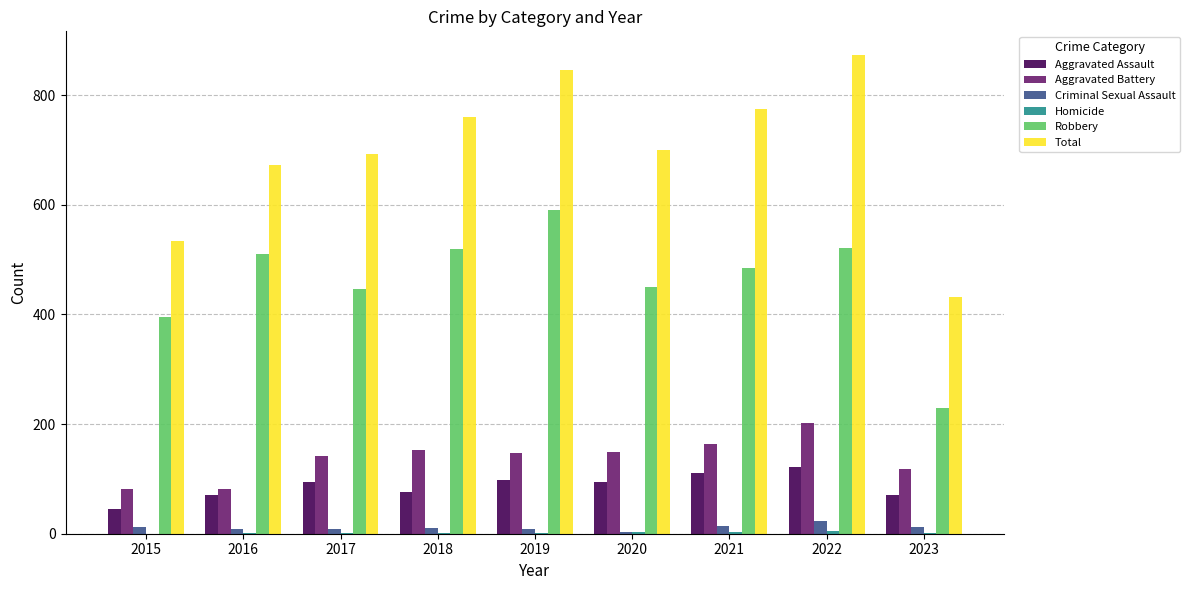

What is the difference between the Total values at 2021 and 2018?

15